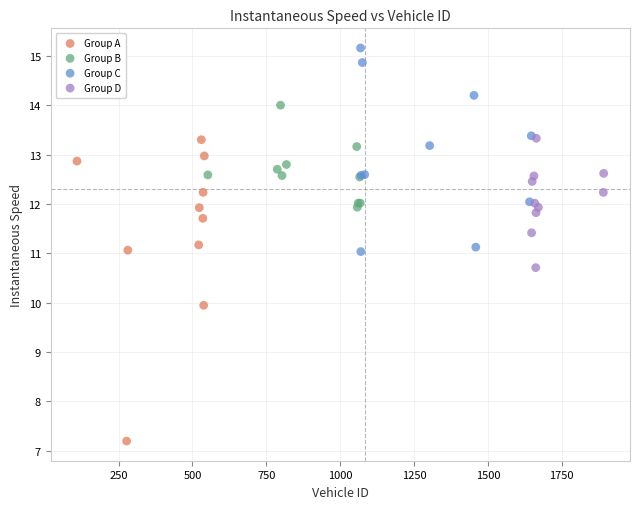

Which series has the largest Y range (max minus min)?

Group A